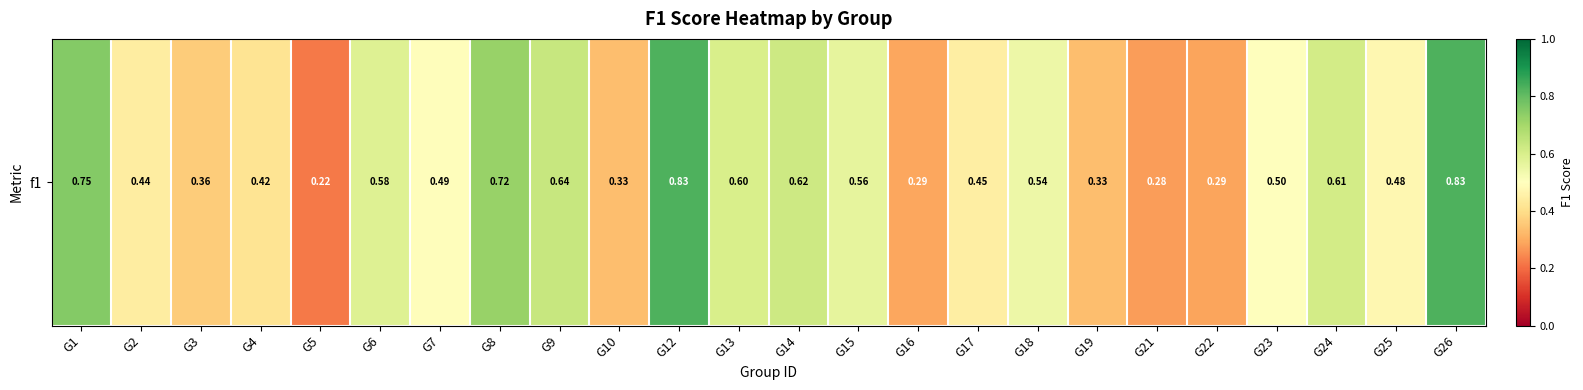

List the labels in order of value, smallest first.

G5, G21, G22, G16, G10, G19, G3, G4, G2, G17, G25, G7, G23, G18, G15, G6, G13, G24, G14, G9, G8, G1, G12, G26